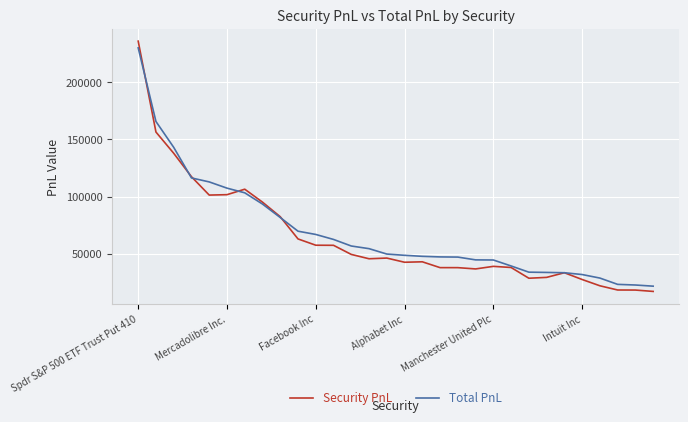

Which series has the widest spread of values?

Security PnL